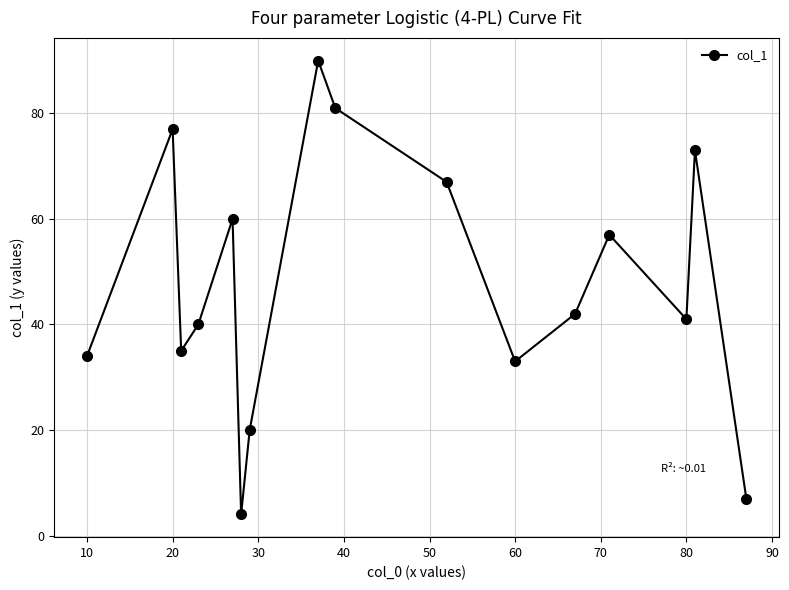

How many interior local valleys (lower than both neighbors) does the data have?

4